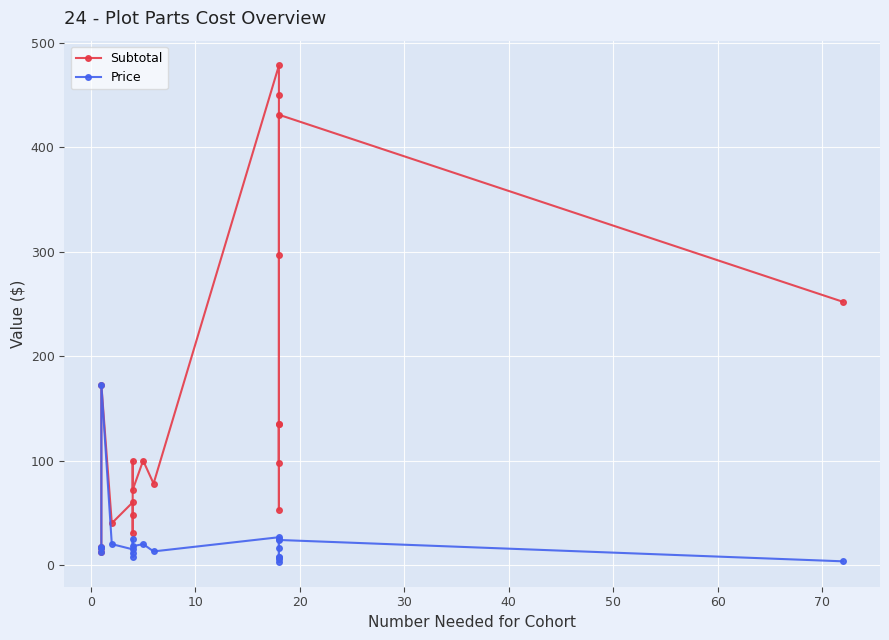

In Subtotal, how many points are higher than both neighbors (excluding endpoints)?

8